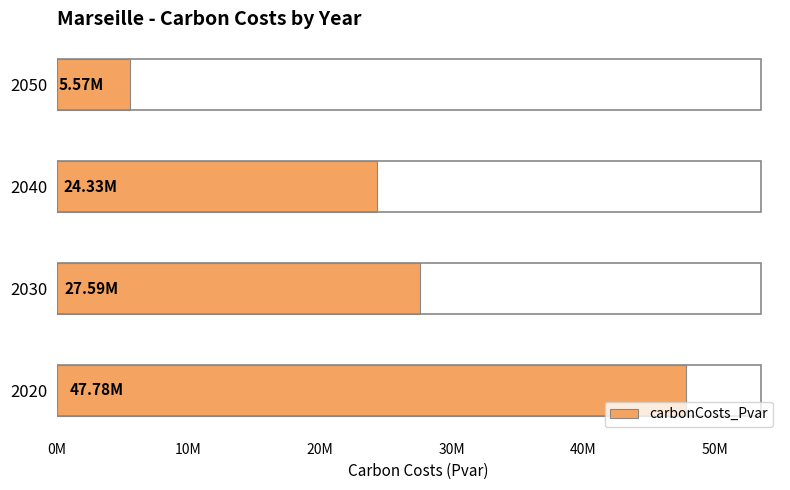

List the labels in order of value, largest first.

2020, 2030, 2040, 2050